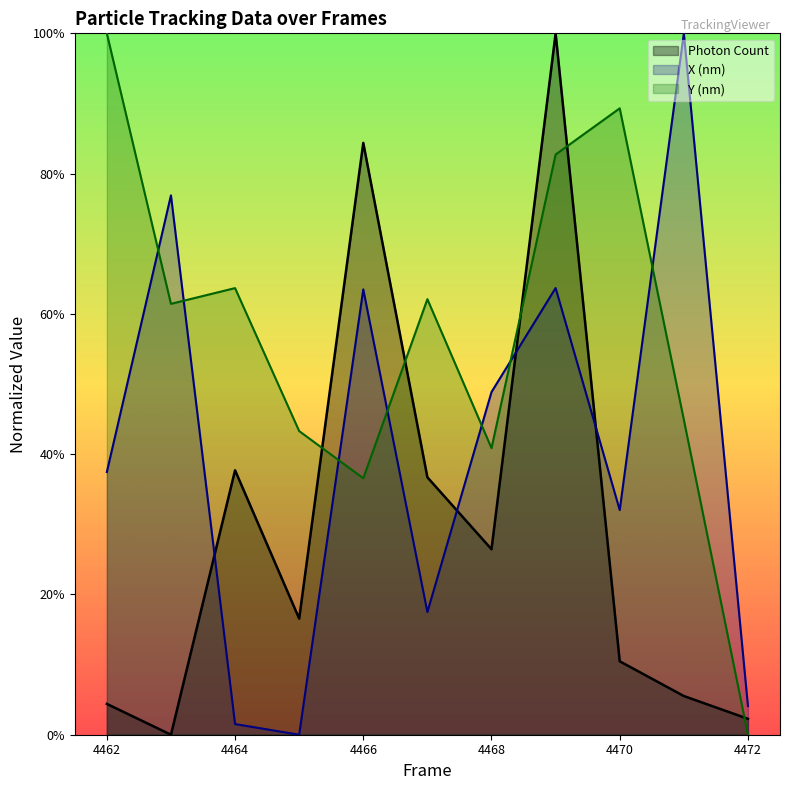

What is the difference between the Y (nm) values at 4470 and 4471?

44.4